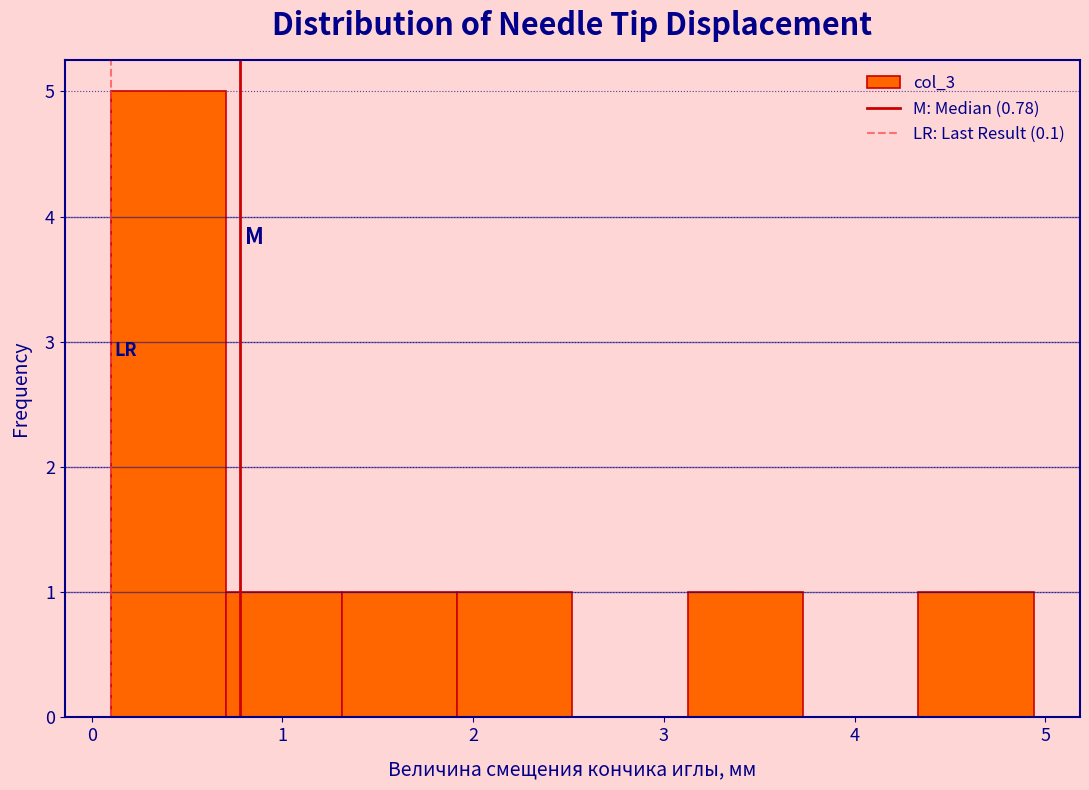

Reading left to right, list every bar in this chart as the range it spans on the x-axis followed by its height. Neither the bar edges nor the heights are printed on the chart, so give them approximately, as read against the axes.

0.1 to 0.7: 5
0.7 to 1.3: 1
1.3 to 1.9: 1
1.9 to 2.5: 1
2.5 to 3.1: 0
3.1 to 3.7: 1
3.7 to 4.3: 0
4.3 to 4.9: 1